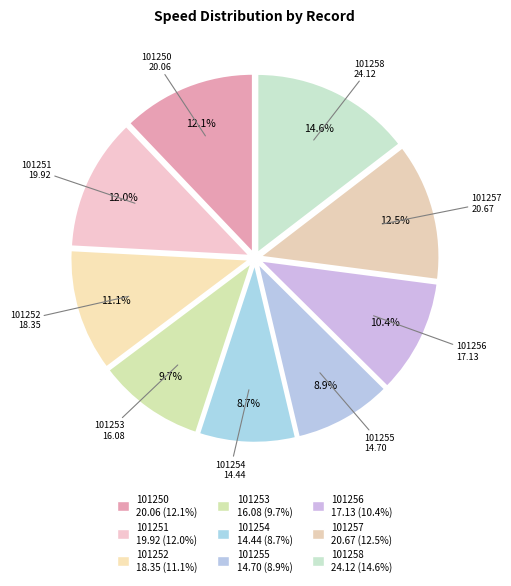

What percentage is NOT represented by 101257?

87.5%